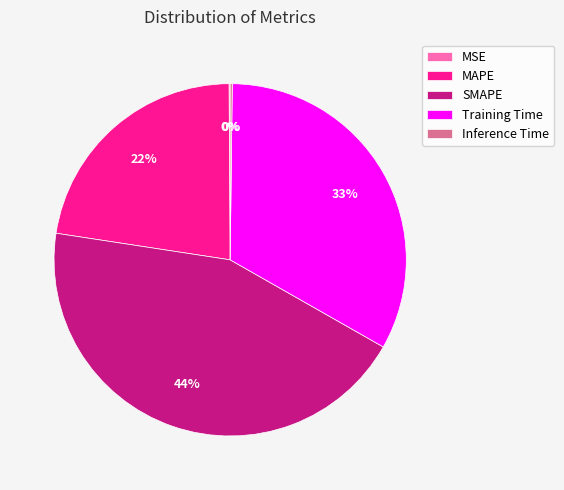

To the nearest percent, what is the combined percentage of MAPE and Training Time?

56%